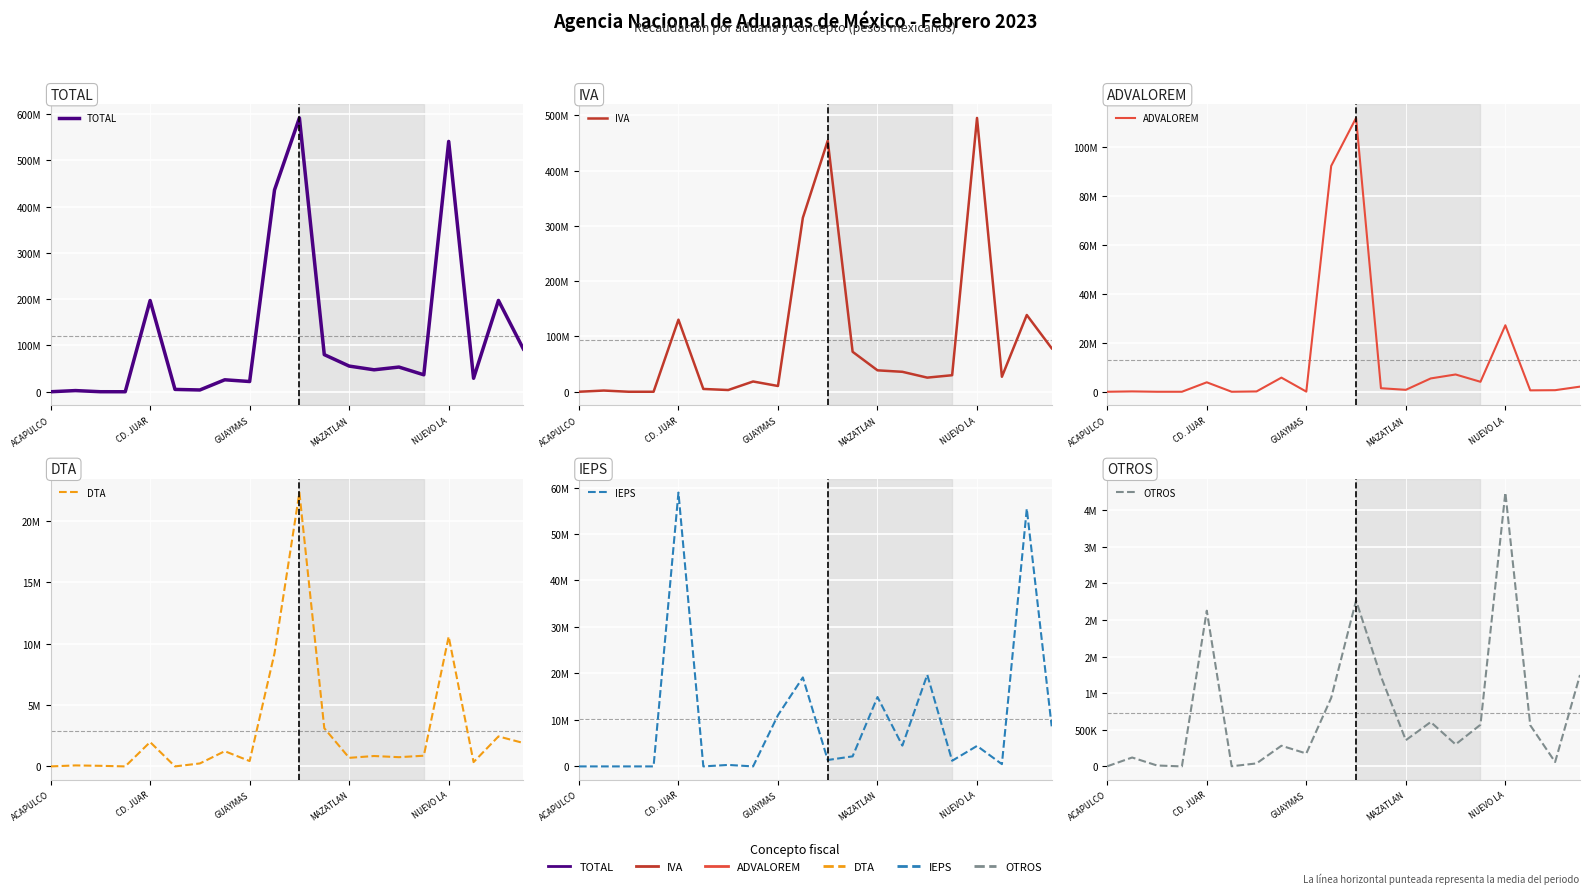

How many distinct data groups are displayed?

6